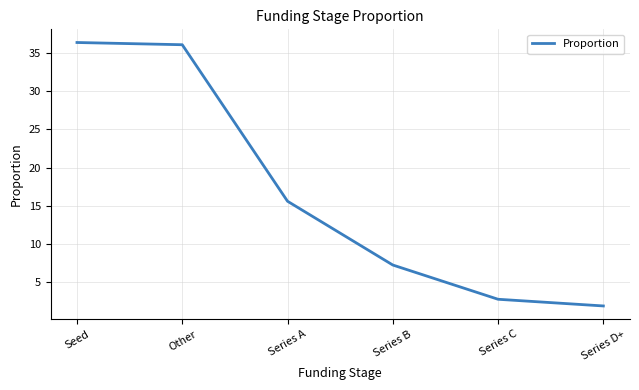

True or false: there are more than 1 points higher than both neighbors.

False